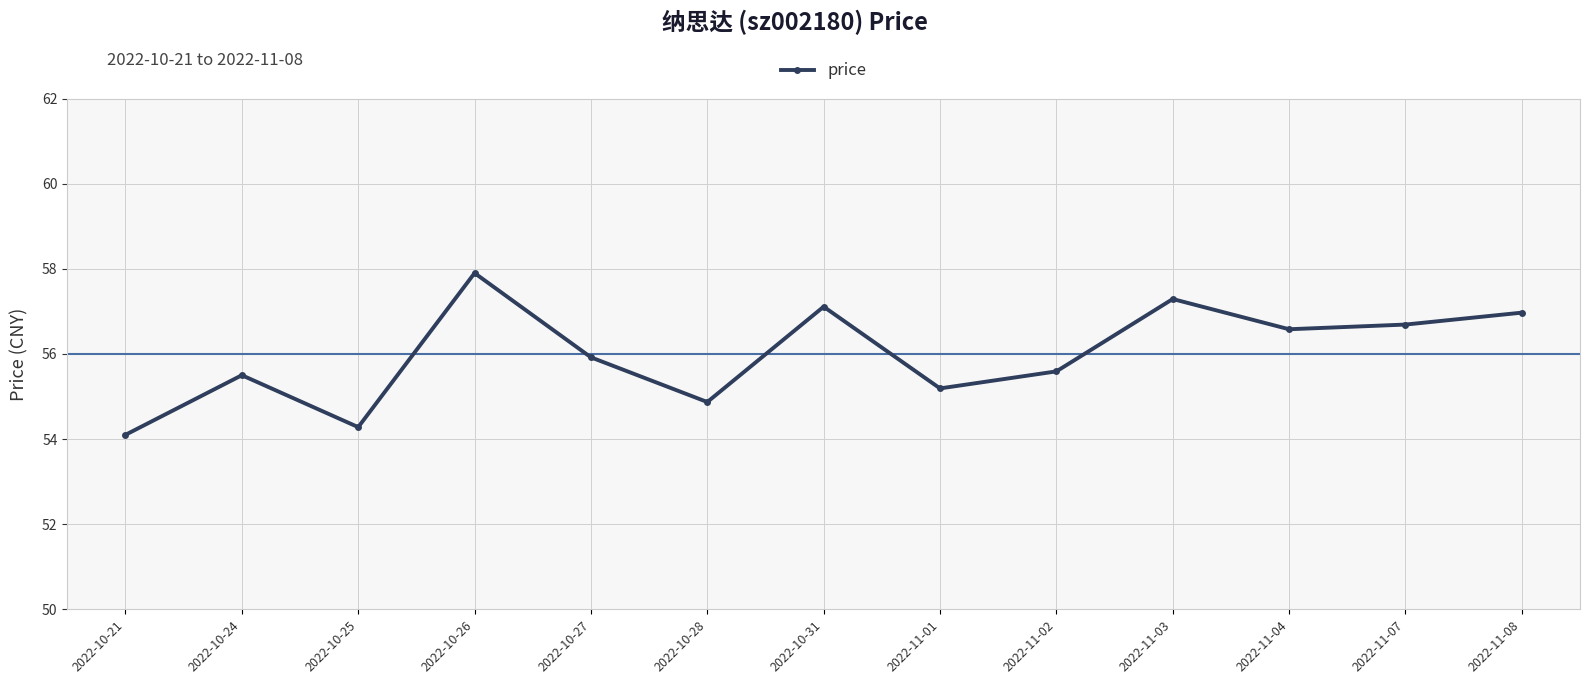

Read the value at 2022-10-25.

54.3